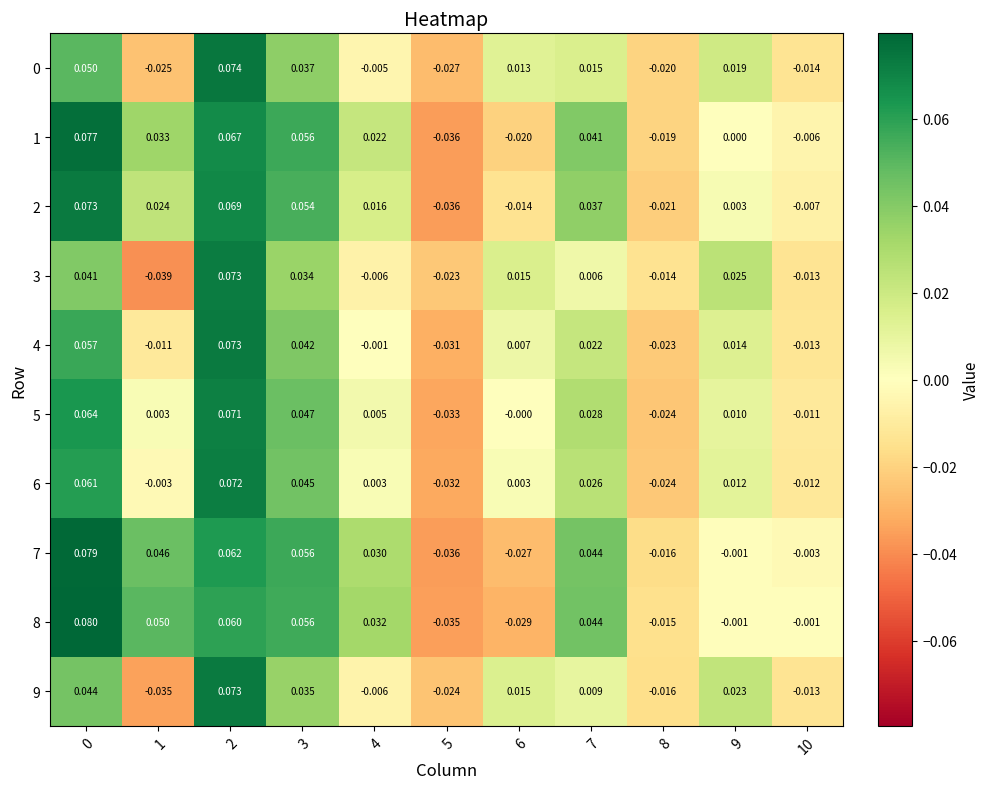

Is the value of 8 at 3 greater than the value of 4 at 2?

No